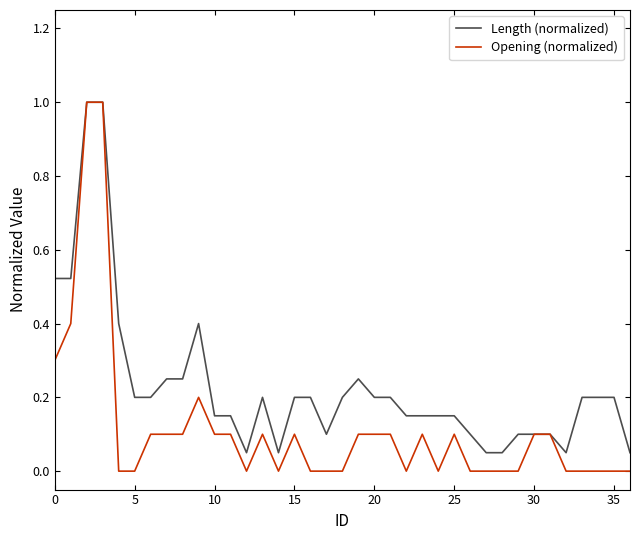

What are all the series names shown in the legend?

Length (normalized), Opening (normalized)